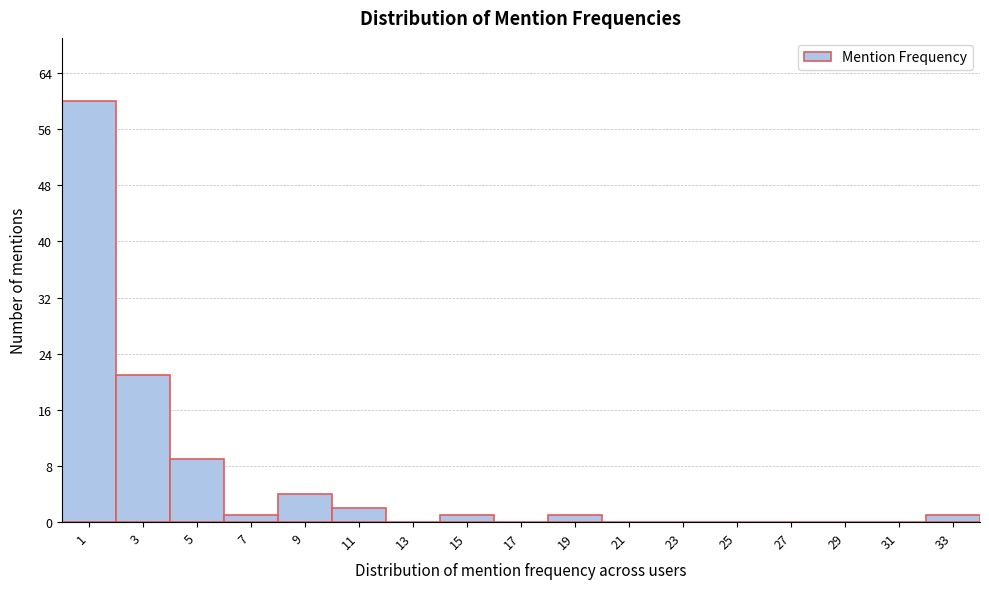

Reading left to right, what are all the values shown in this chart?

1=60	3=21	5=9	7=1	9=4	11=2	13=0	15=1	17=0	19=1	21=0	23=0	25=0	27=0	29=0	31=0	33=1